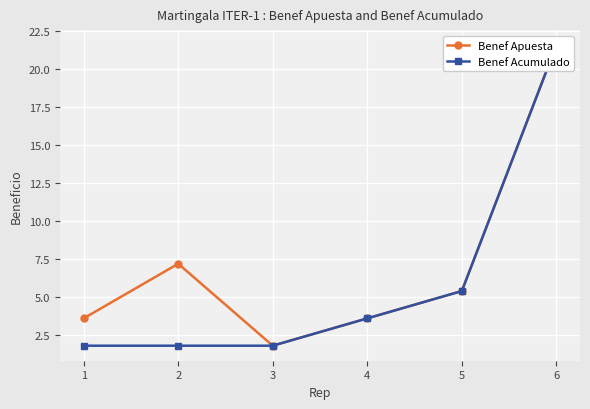

Between 1 and 6, which series saw the biggest shift?

Benef Acumulado